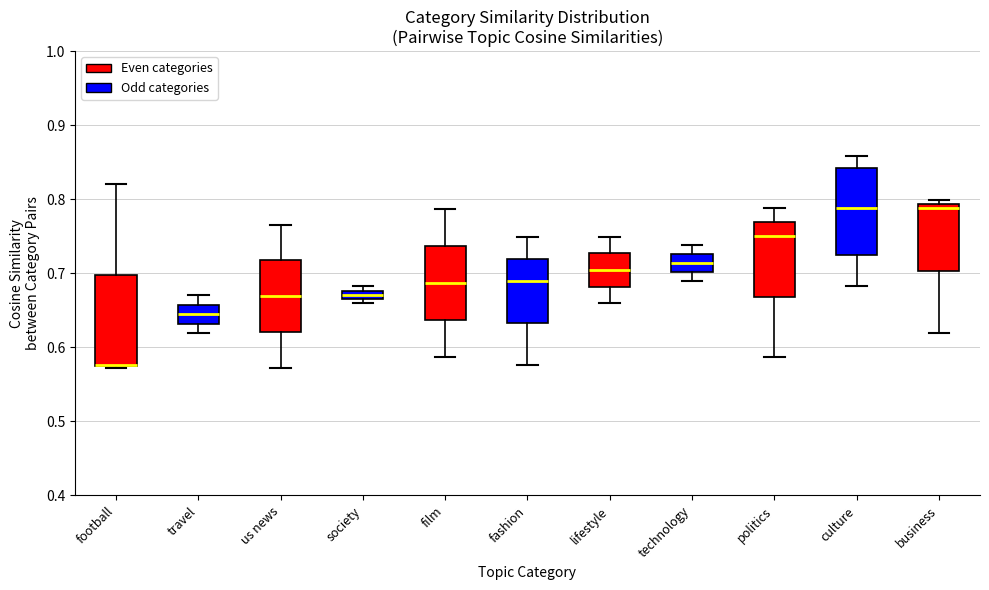

Where does the upper whisker of the box for football end on the y-axis? The values are not printed on the chart, so give them approximately, as read against the axis.

0.82